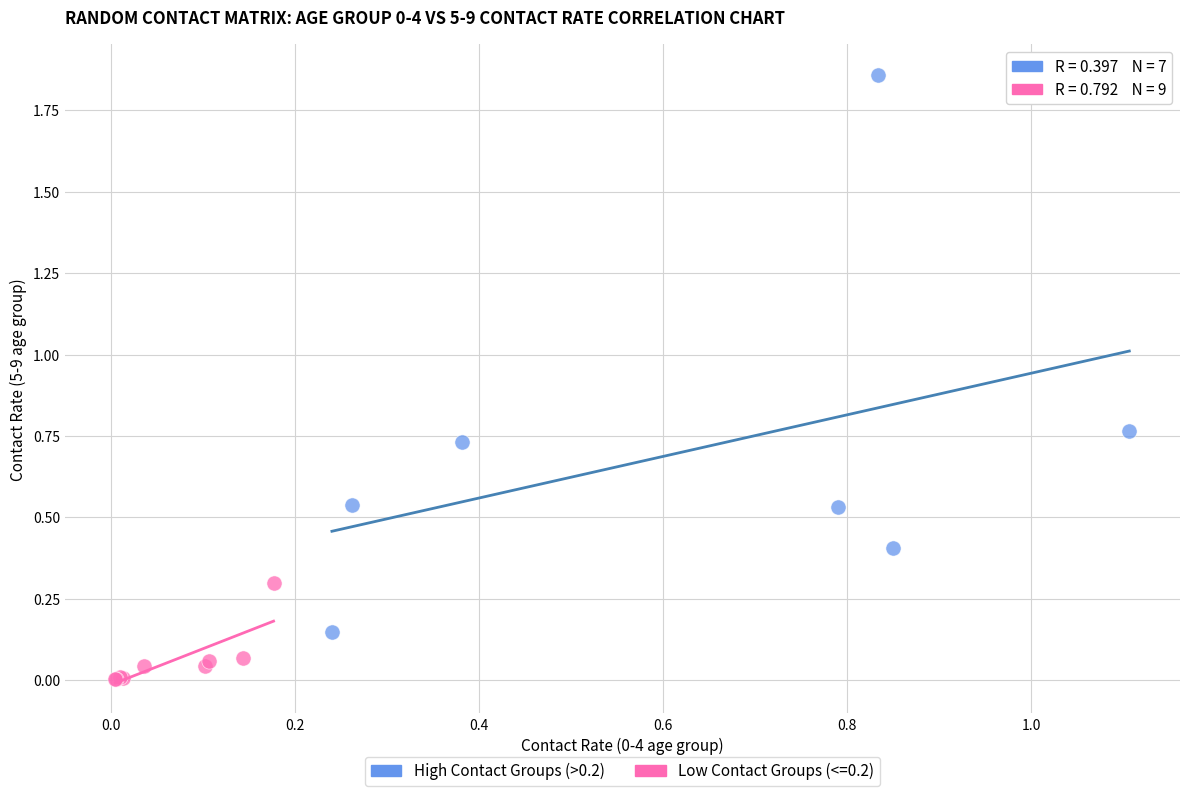

Which series reaches the minimum Y coordinate?

Low Contact Groups (<=0.2)